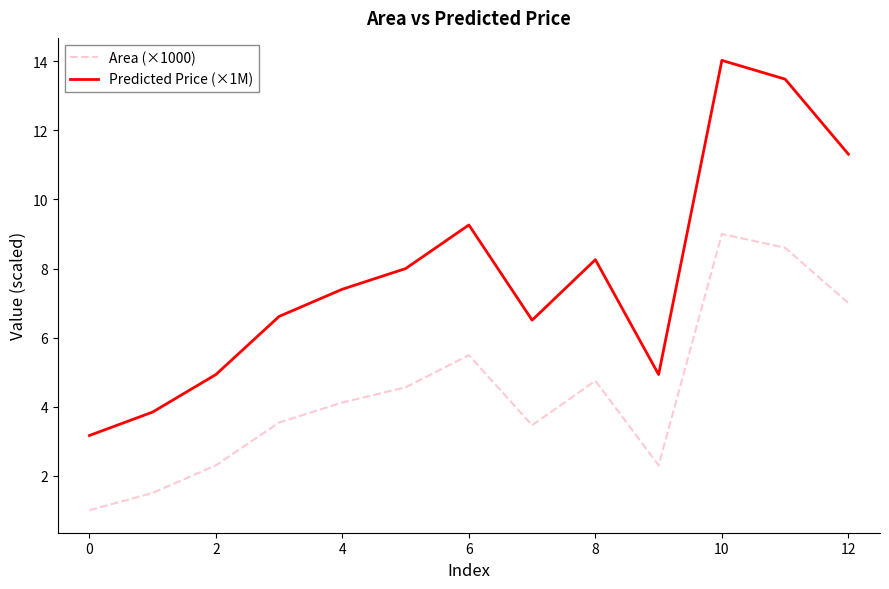

How many values in the Area (×1000) series are below 4?

6